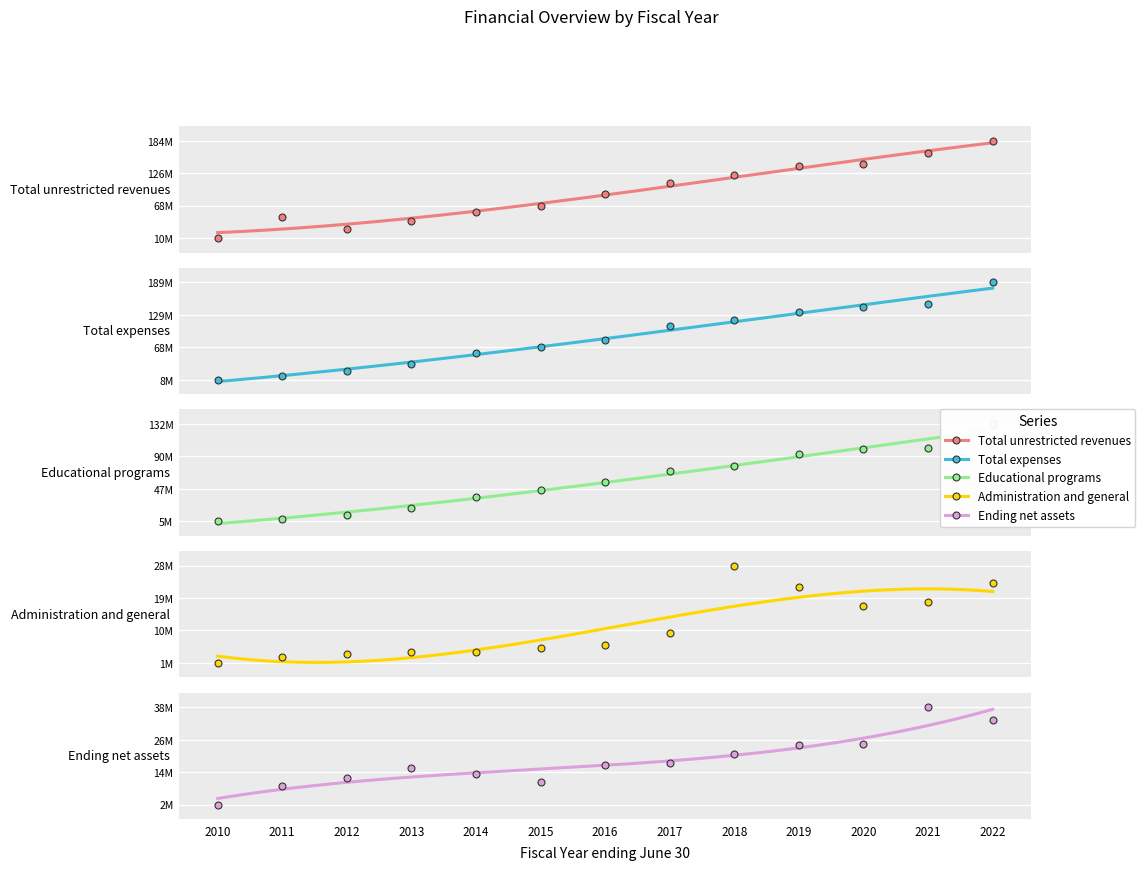

True or false: Educational programs and Total unrestricted revenues cross at least once.

False